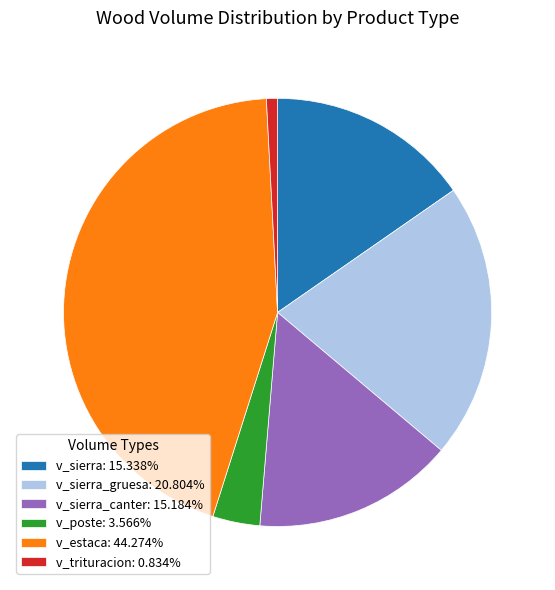

Does any single category account for the majority?

No